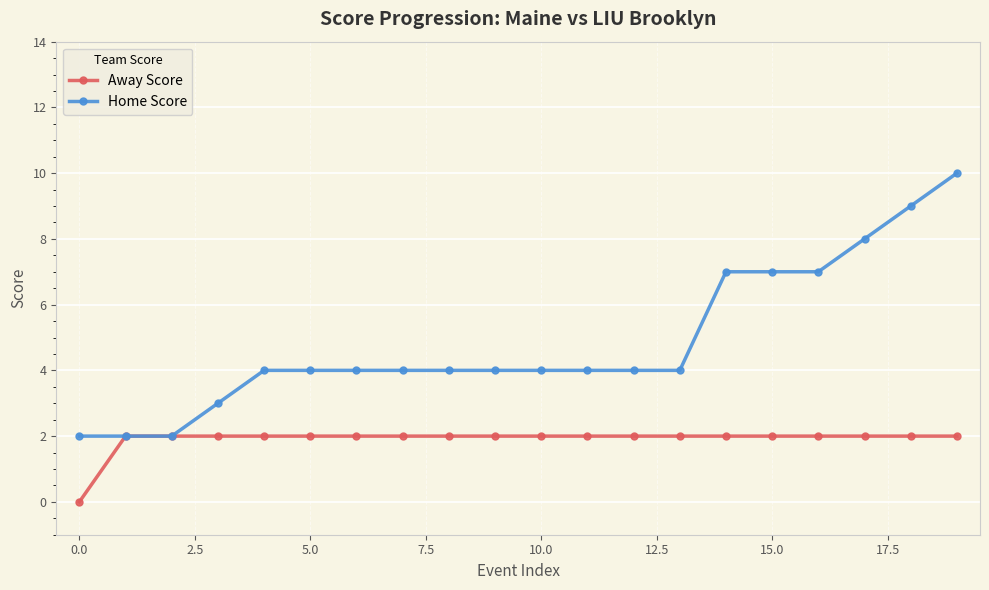

Which series has the largest total across all categories?

Home Score